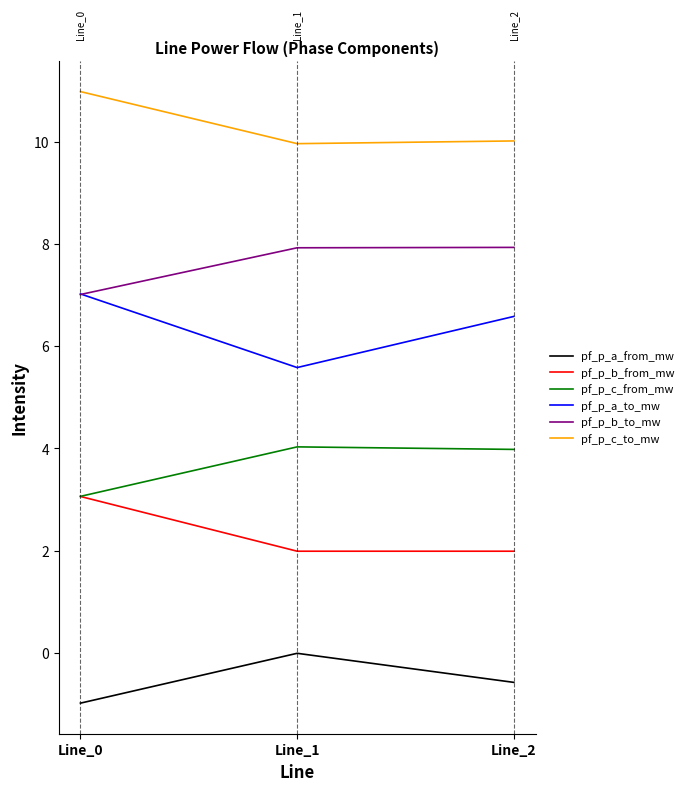

List the series in order of their peak value, highest first.

pf_p_c_to_mw, pf_p_b_to_mw, pf_p_a_to_mw, pf_p_c_from_mw, pf_p_b_from_mw, pf_p_a_from_mw